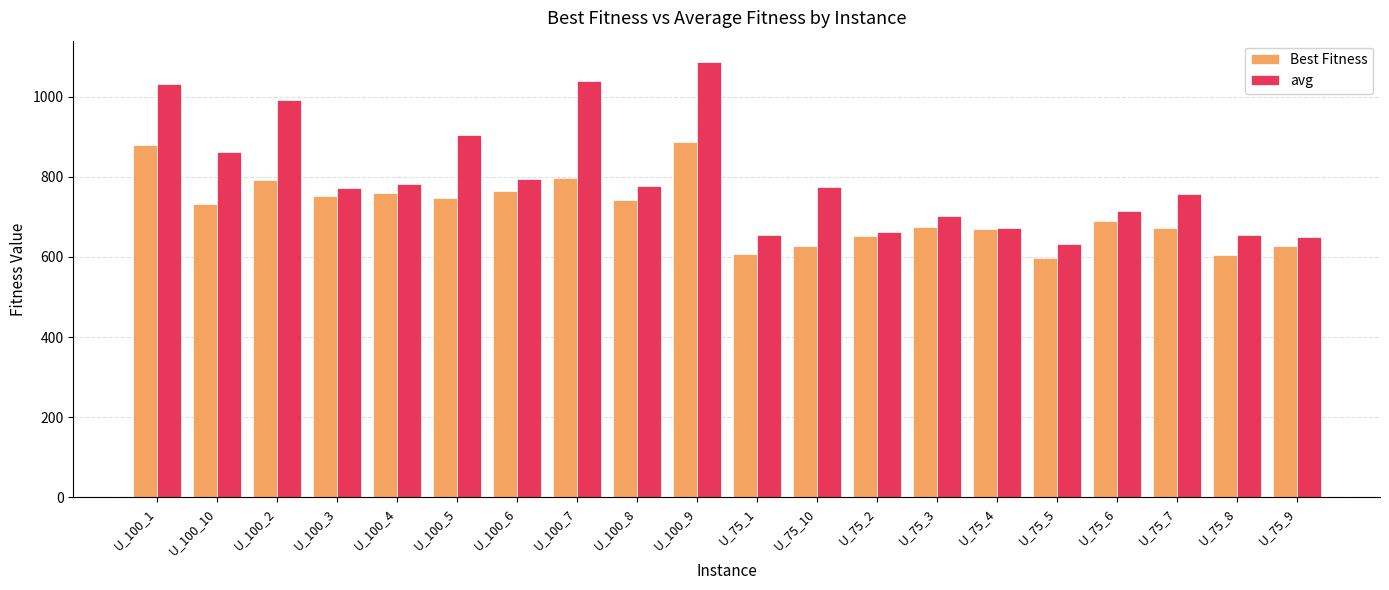

What is the sum of all avg values?

15912.2